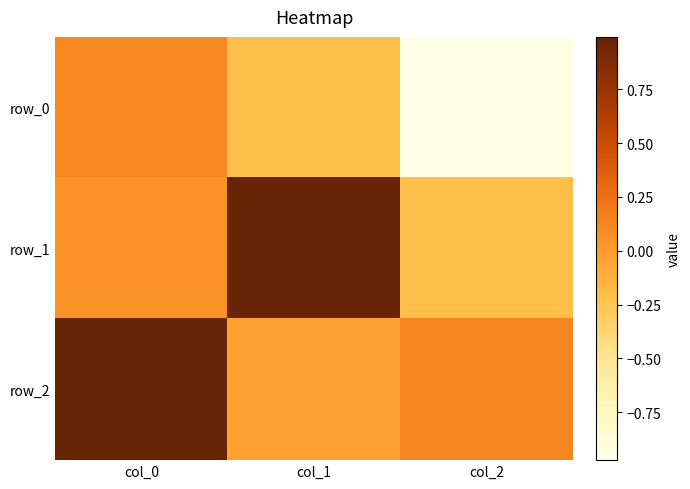

Reading right to left, extract all data points from this chart.

row_0: col_2=-1.0	col_1=-0.2	col_0=0.1
row_1: col_2=-0.2	col_1=1.0	col_0=0.1
row_2: col_2=0.1	col_1=-0.0	col_0=1.0